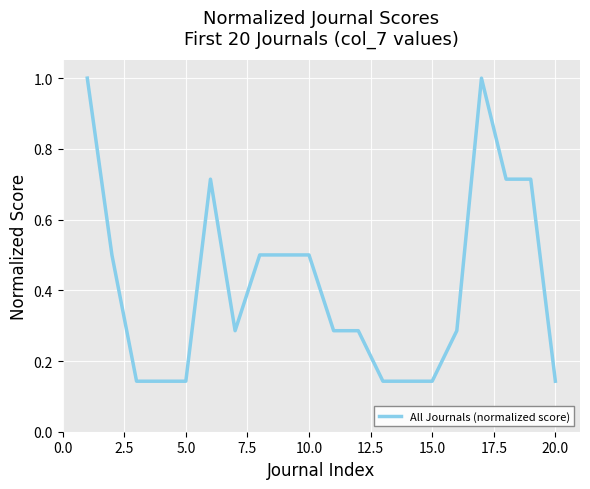

What is the difference between the maximum and minimum values?

0.9